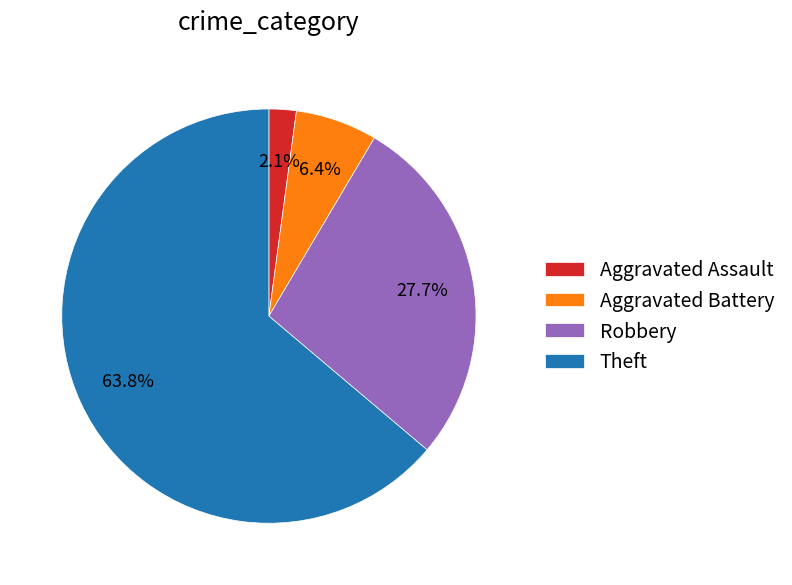

To the nearest percent, what percentage of the pie is Theft?

64%